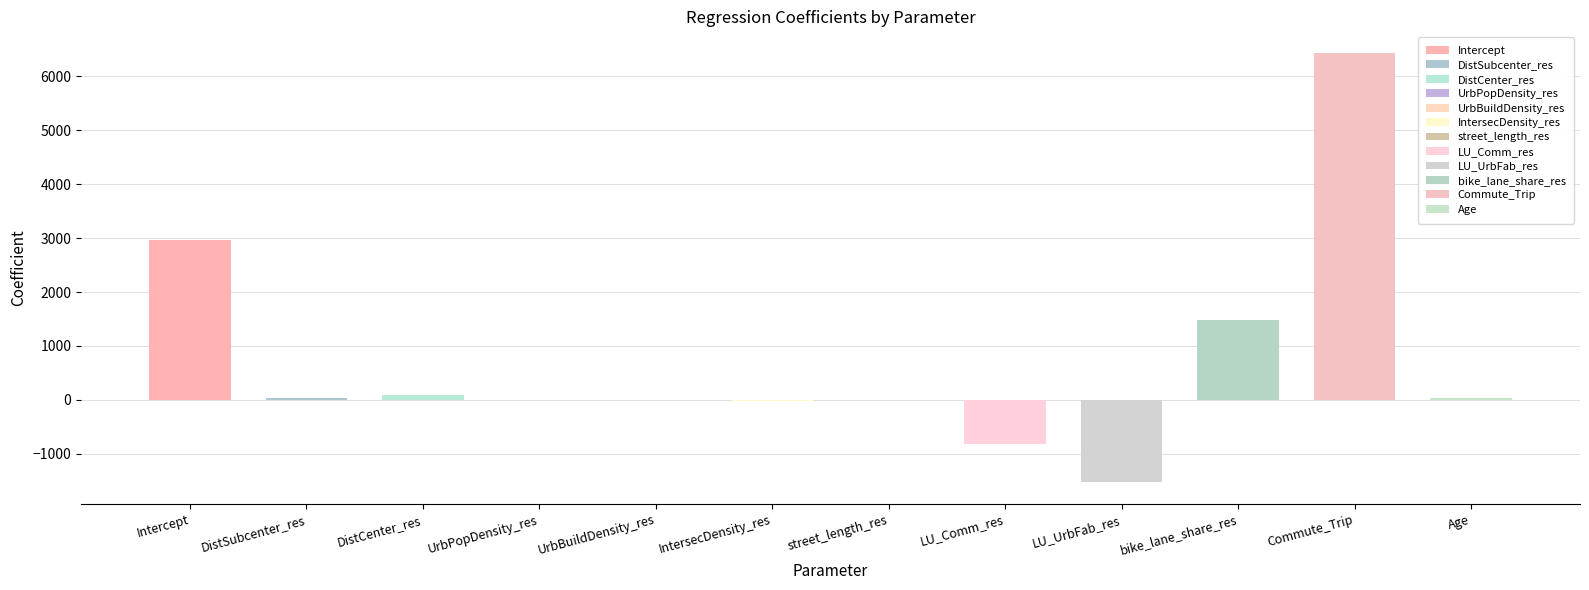

How many positive values are there?

8